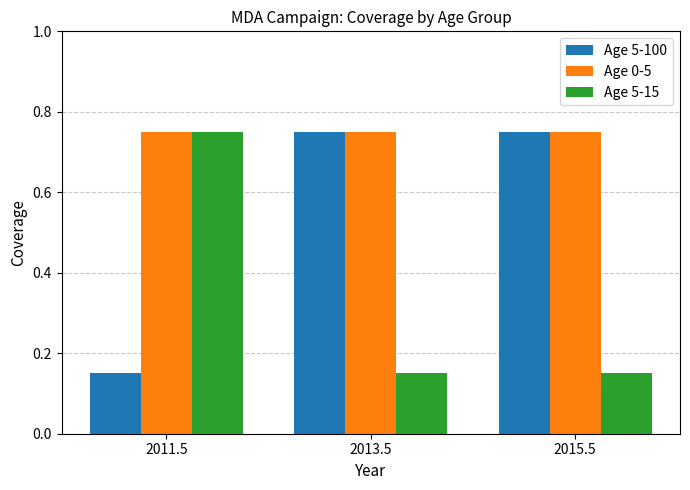

At which label is Age 5-100 closest to 0?

2011.5